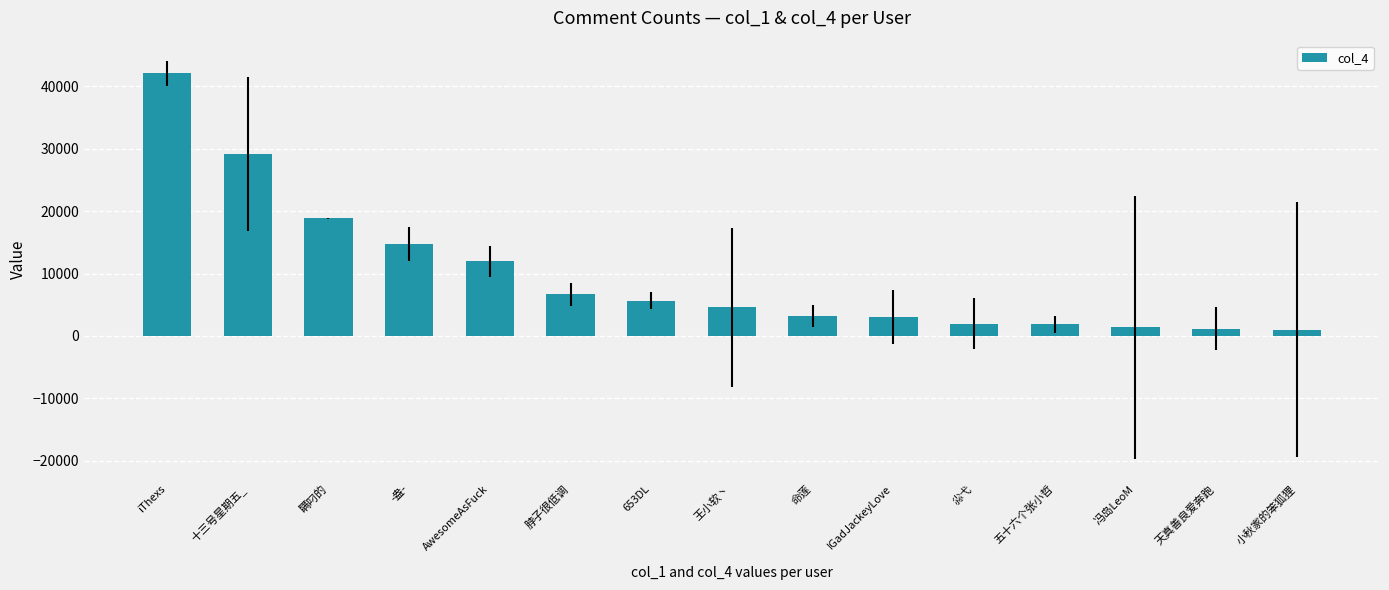

What is the difference between the second highest and minimum values?

28146